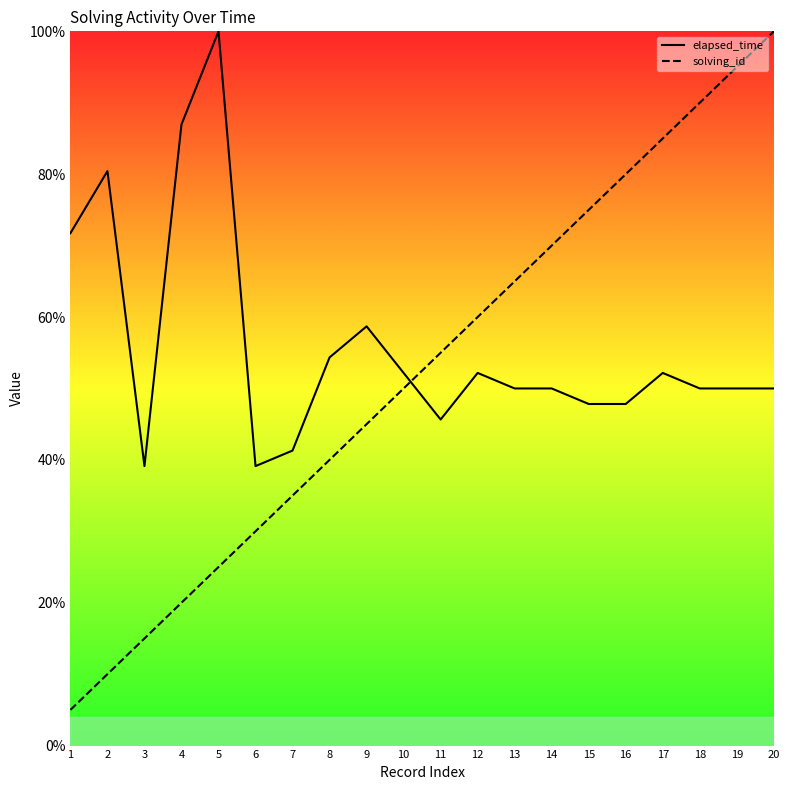

After their last crossing, which series has the higher values: elapsed_time or solving_id?

solving_id